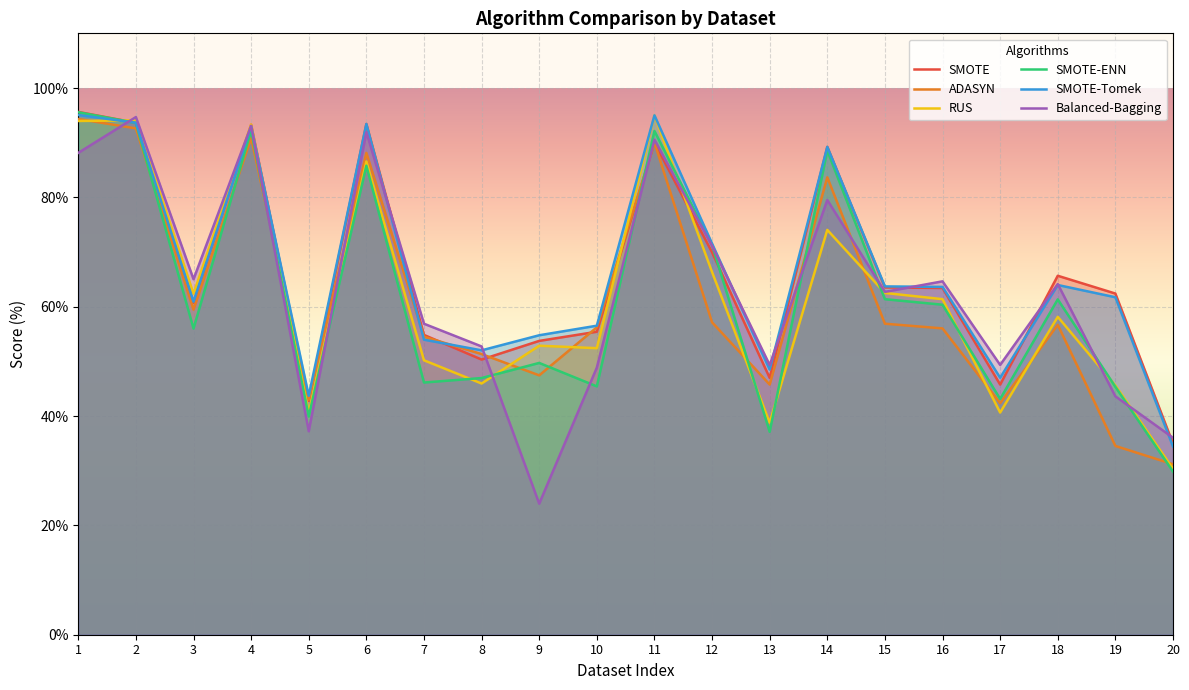

Which category has the highest value in the SMOTE-Tomek series?

1